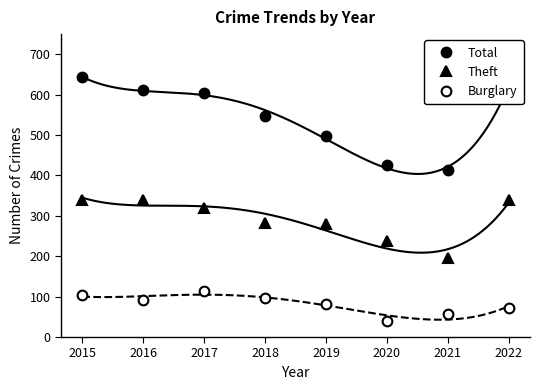

What is the sum of the Theft values at 2015 and 2020?

577